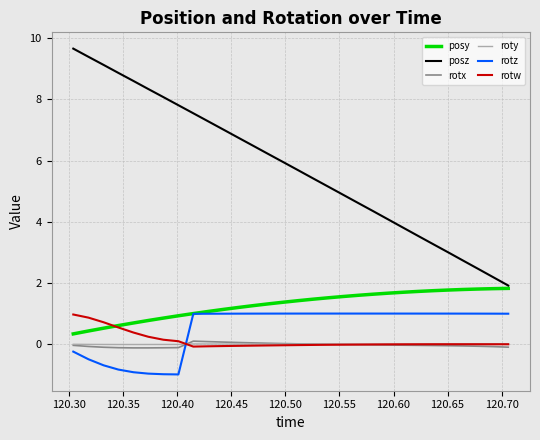

True or false: rotw and posz intersect in this chart.

False